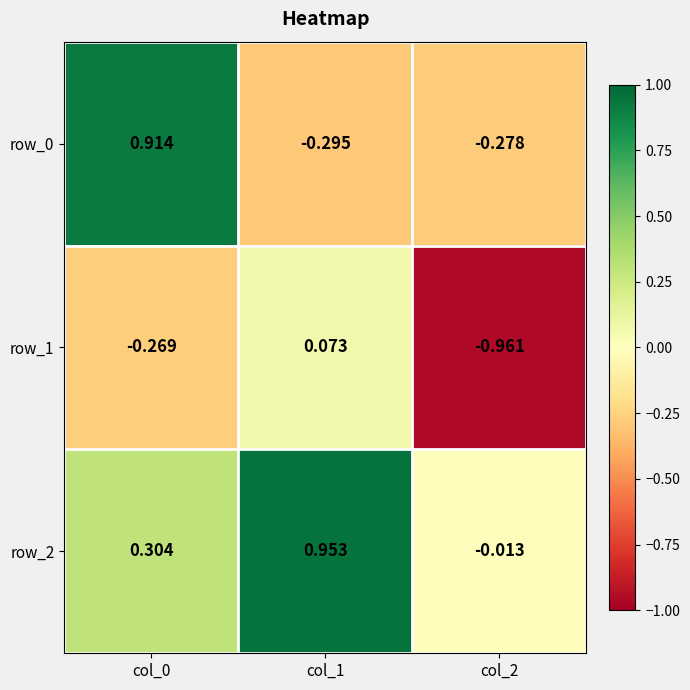

Is the value of row_1 at col_2 greater than the value of row_2 at col_0?

No